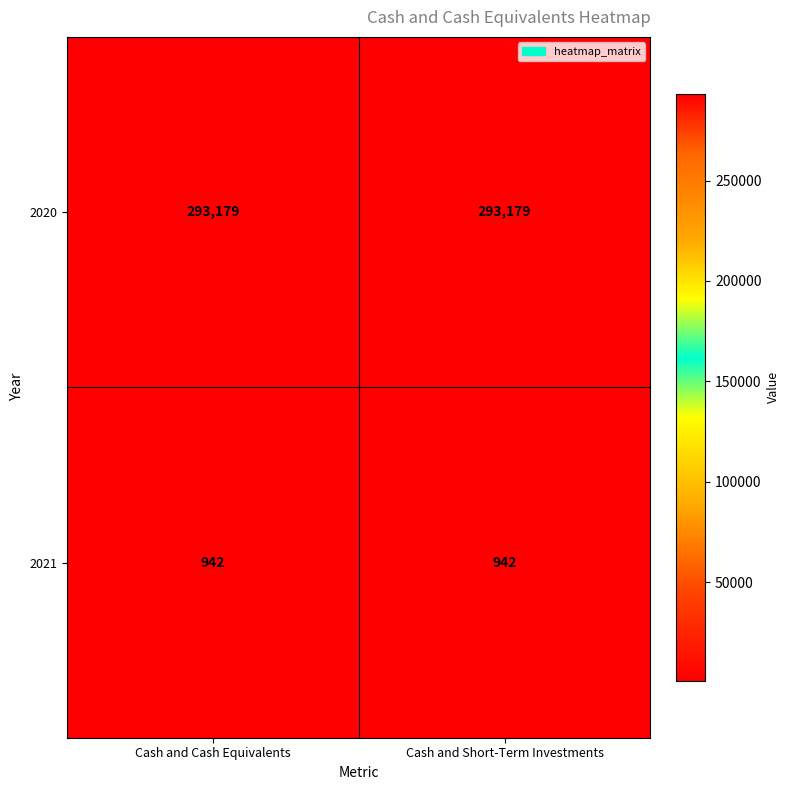

At how many categories does at least one series exceed 246964?

2